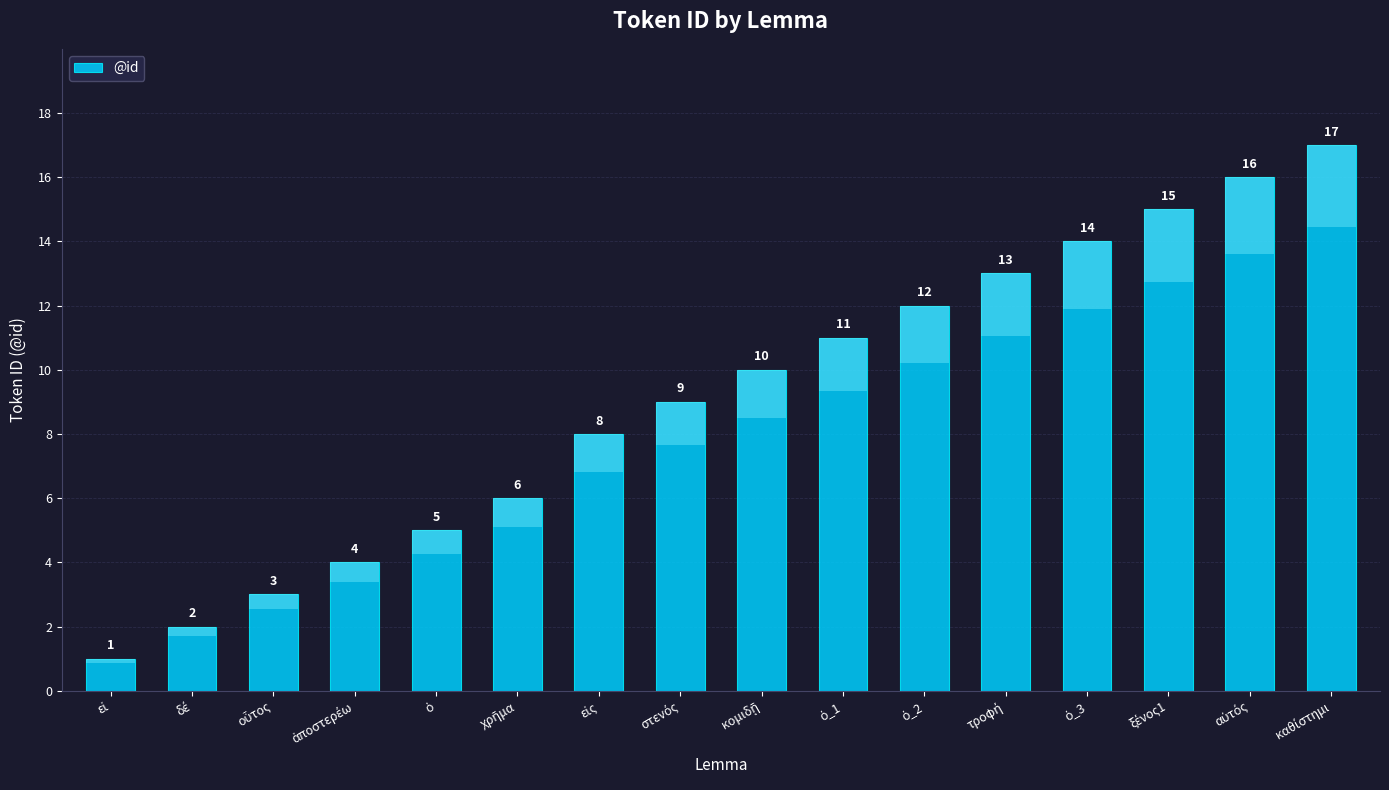

List the labels in order of value, smallest first.

εἰ, δέ, οὗτος, ἀποστερέω, ὁ, χρῆμα, εἰς, στενός, κομιδῇ, ὁ_1, ὁ_2, τροφή, ὁ_3, ξένος1, αὐτός, καθίστημι